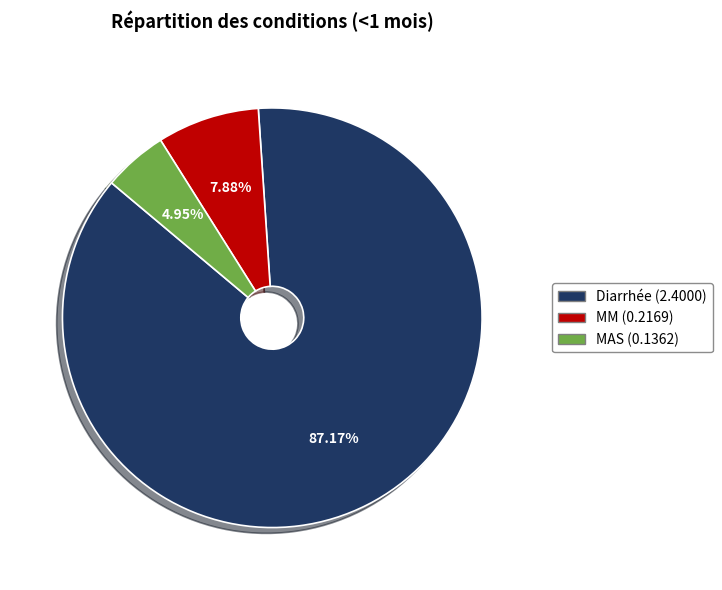

How many slices are in this pie chart?

3